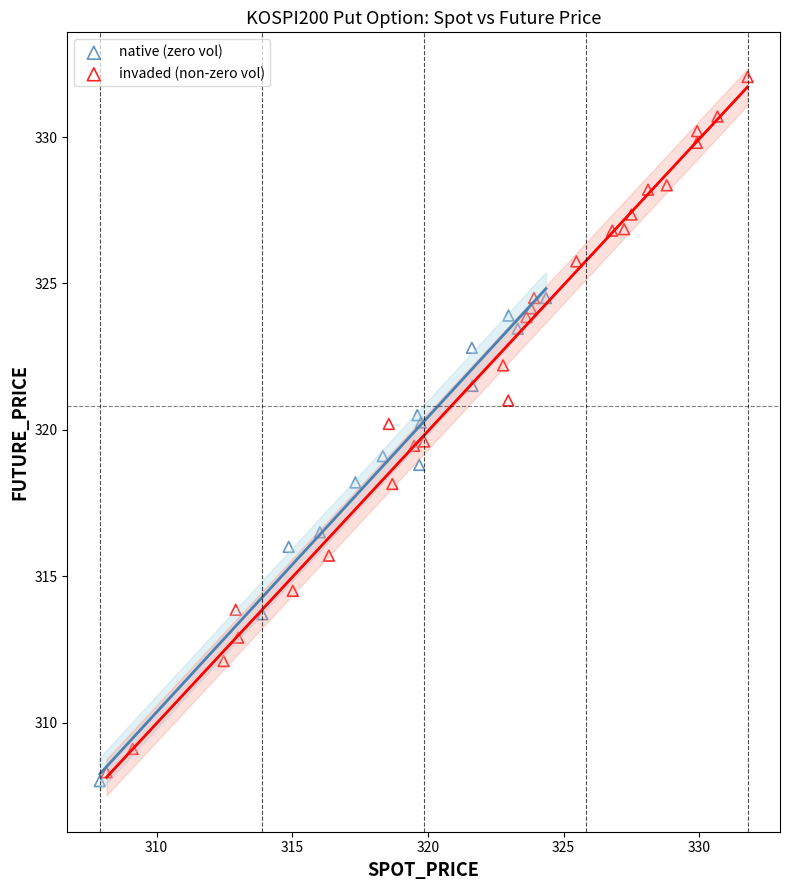

Which series contains the highest Y value?

invaded (non-zero vol)